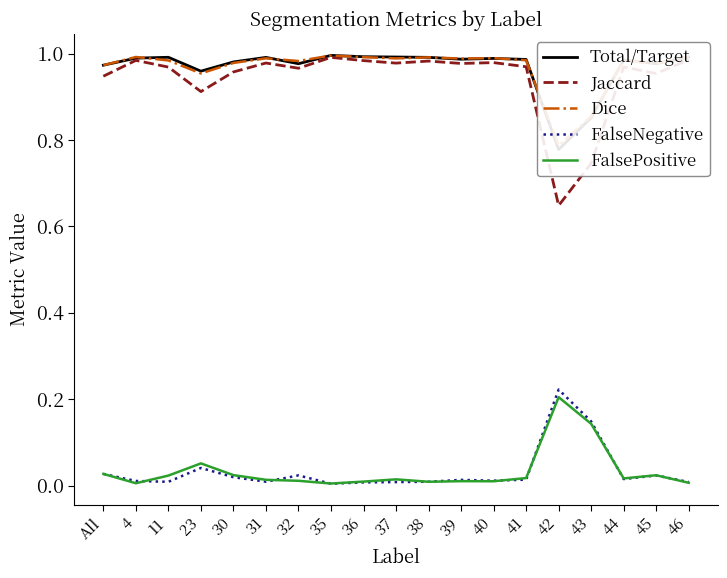

In Jaccard, how many points are lower than both neighbors (excluding endpoints)?

6